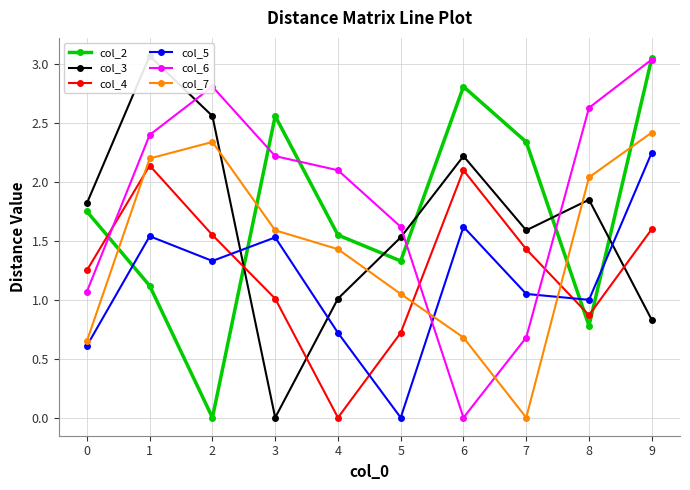

How many values in the col_7 series are below 1?

3